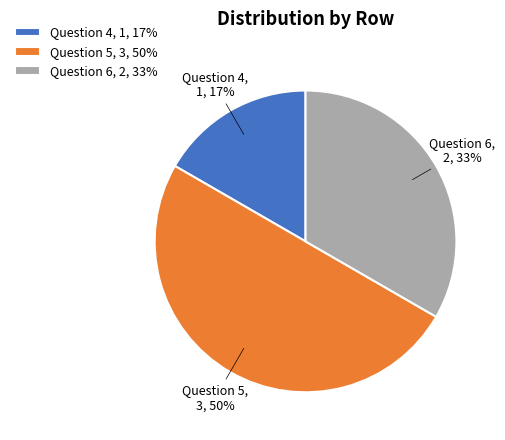

Between Question 4, 1, 17% and Question 6, 2, 33%, which is larger?

Question 6, 2, 33%